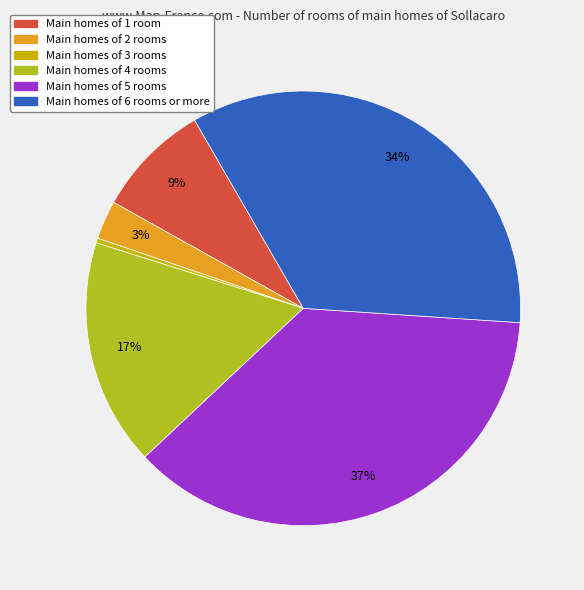

To the nearest percent, what is the difference between the largest and smallest slice percentages?

37%